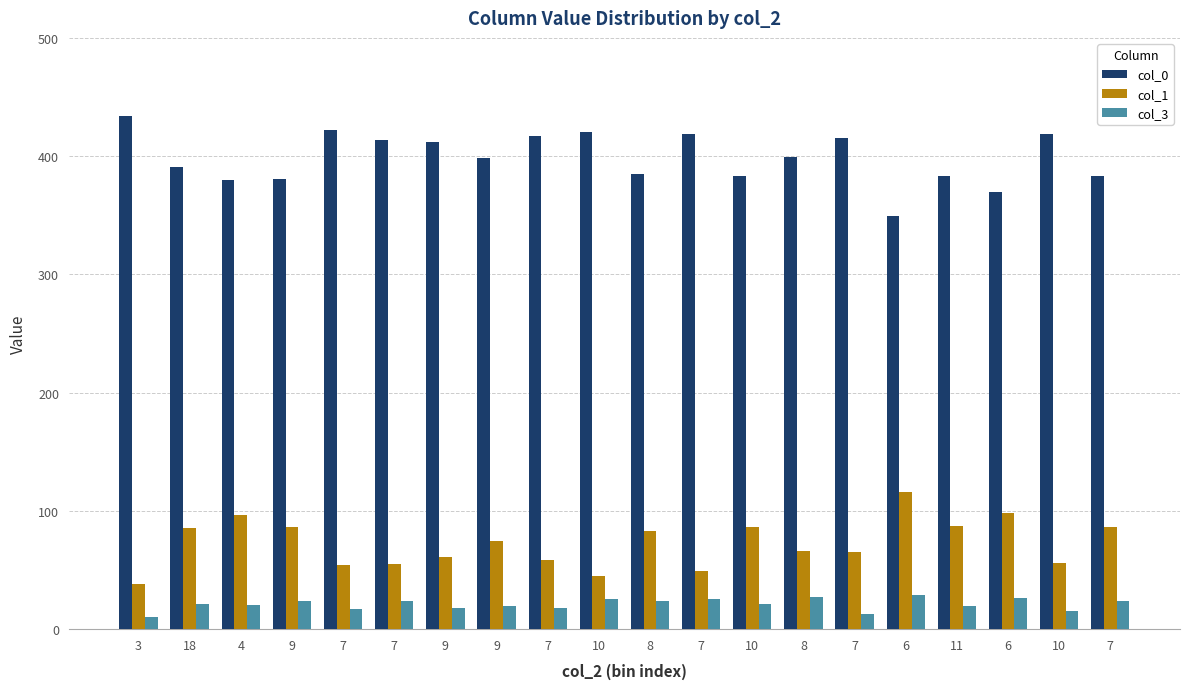

How many bars are there in each group?

3